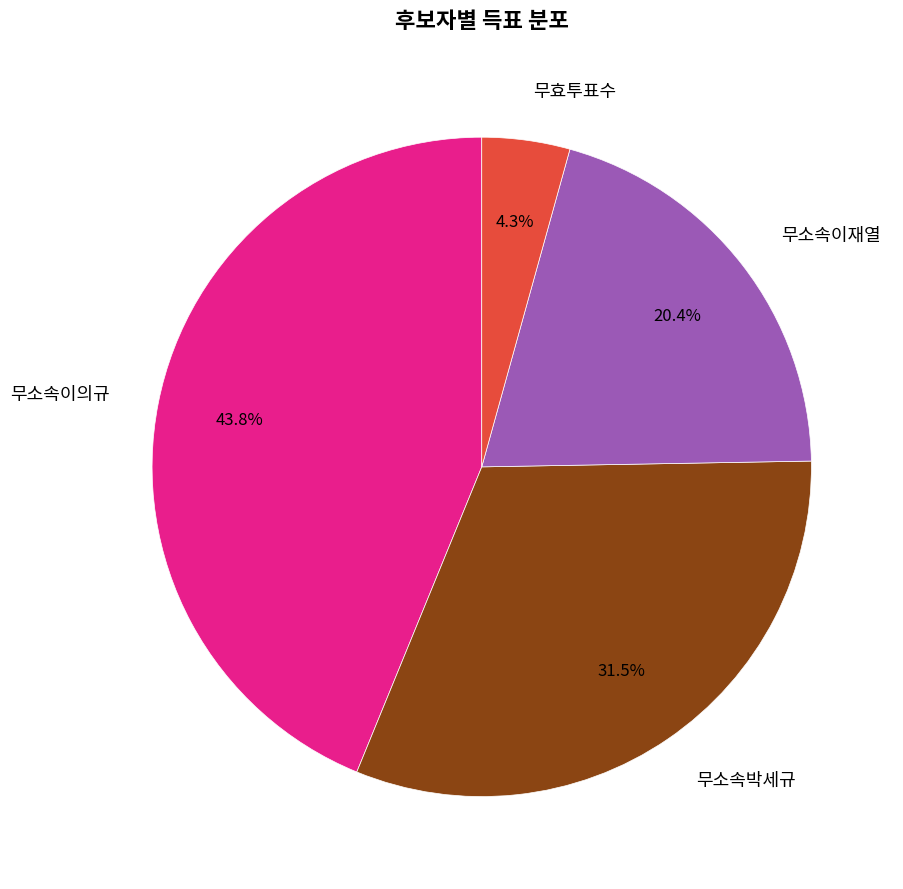

True or false: 무효투표수 accounts for 4% of the total.

True